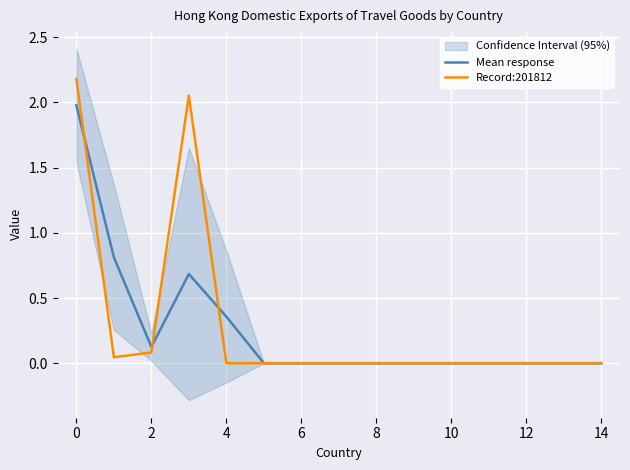

True or false: Record:201812 has a value of 0.0 at 6.

True